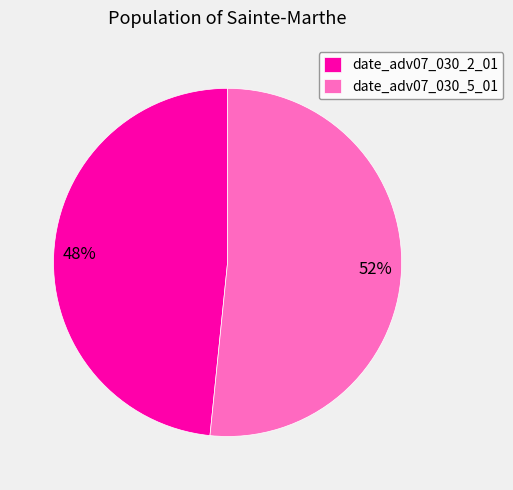

Count the number of slices in the pie.

2